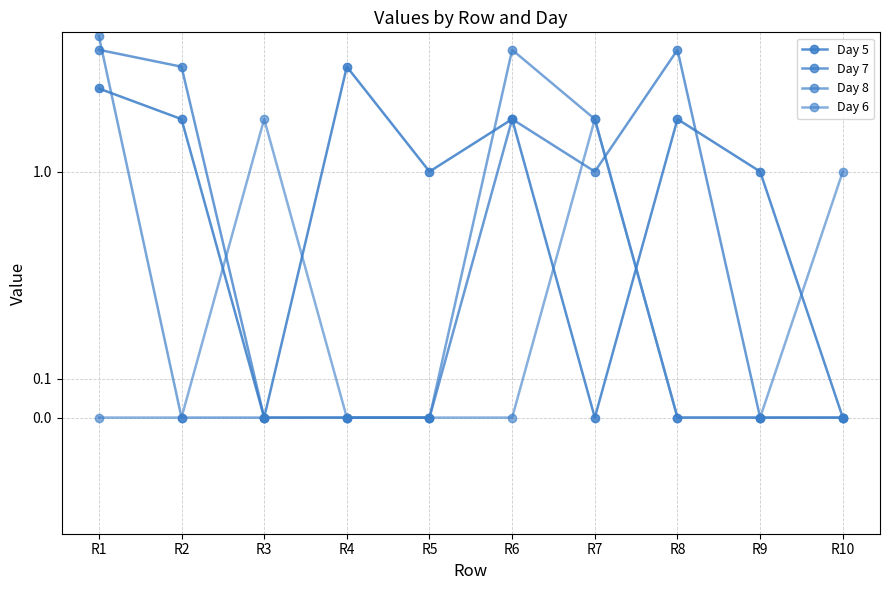

List the labels in order of Day 5 value, smallest first.

R3, R7, R10, R5, R9, R2, R6, R8, R1, R4